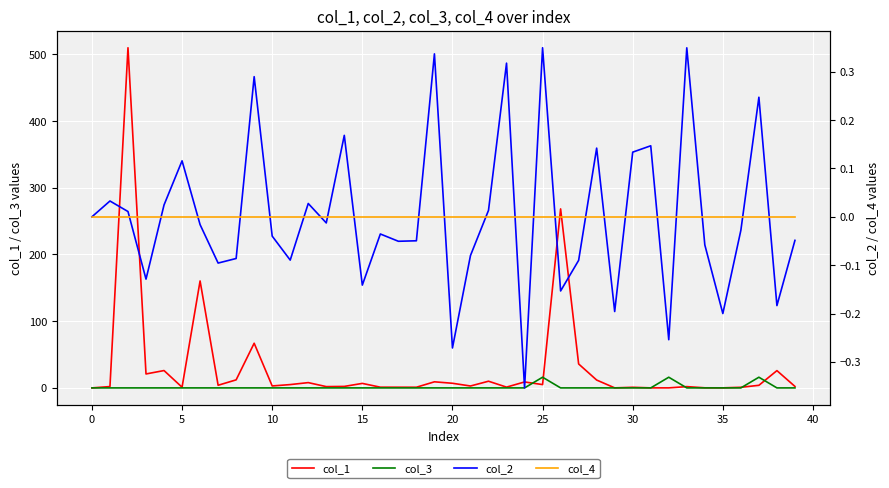

List the series in order of their peak value, lowest first.

col_4, col_2, col_3, col_1